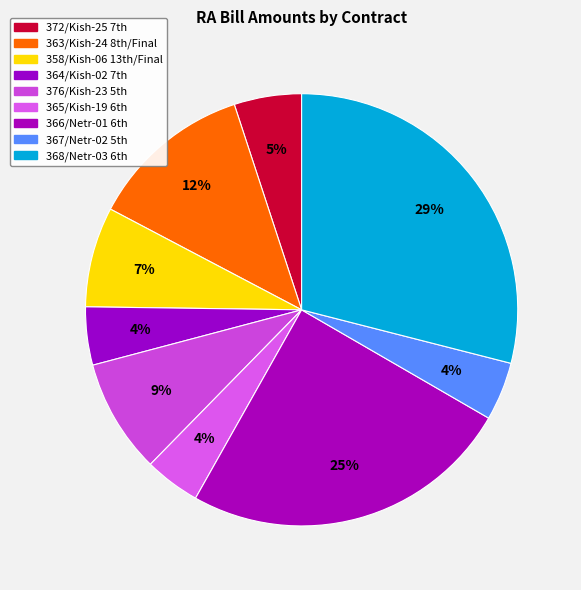

Which slice is the smallest?

365/Kish-19 6th RA Bill